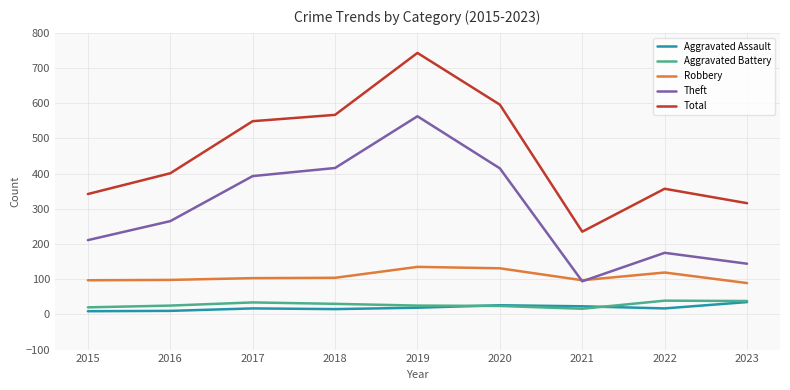

What is the average value of the Aggravated Battery series?

28